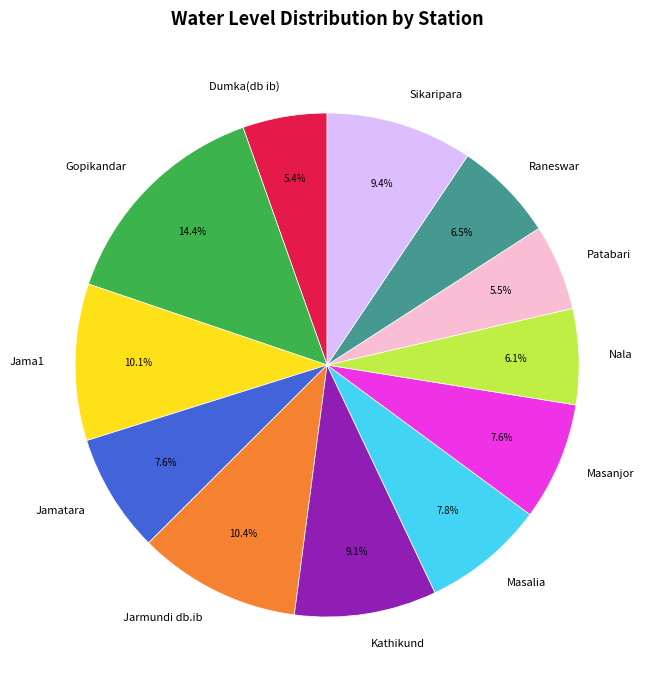

Is Raneswar the majority of the pie?

No